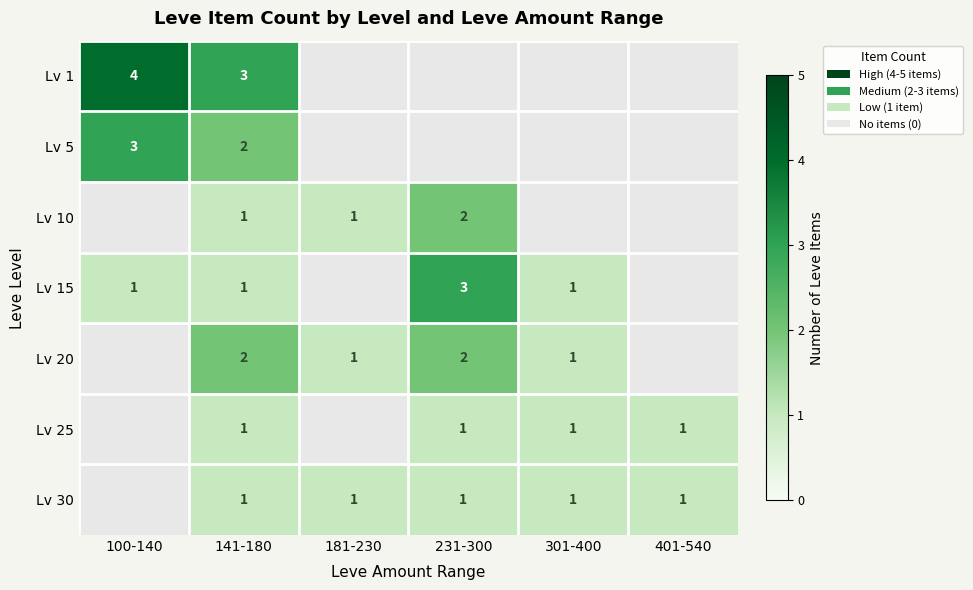

What is the greatest value displayed?

4.0